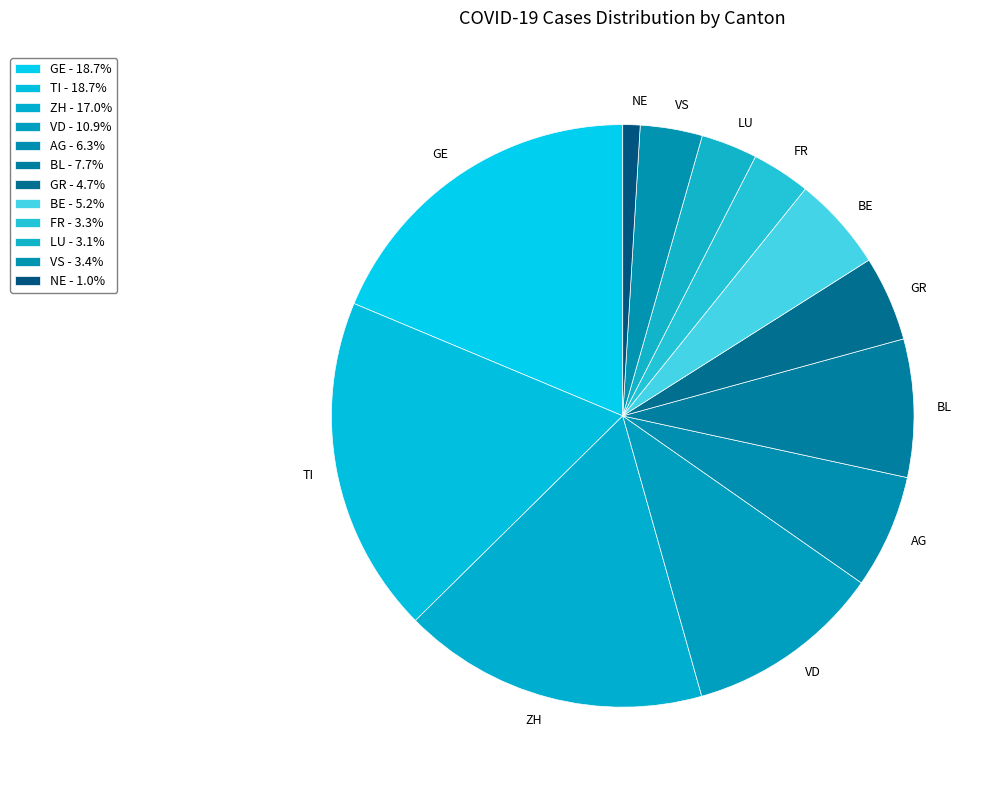

Does TI represent more than half of the total?

No